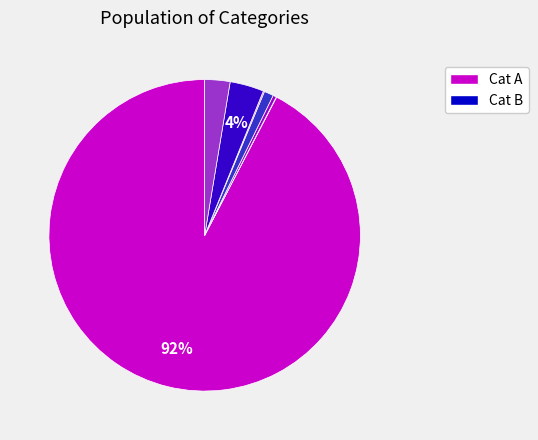

Is there a majority slice in this chart?

Yes